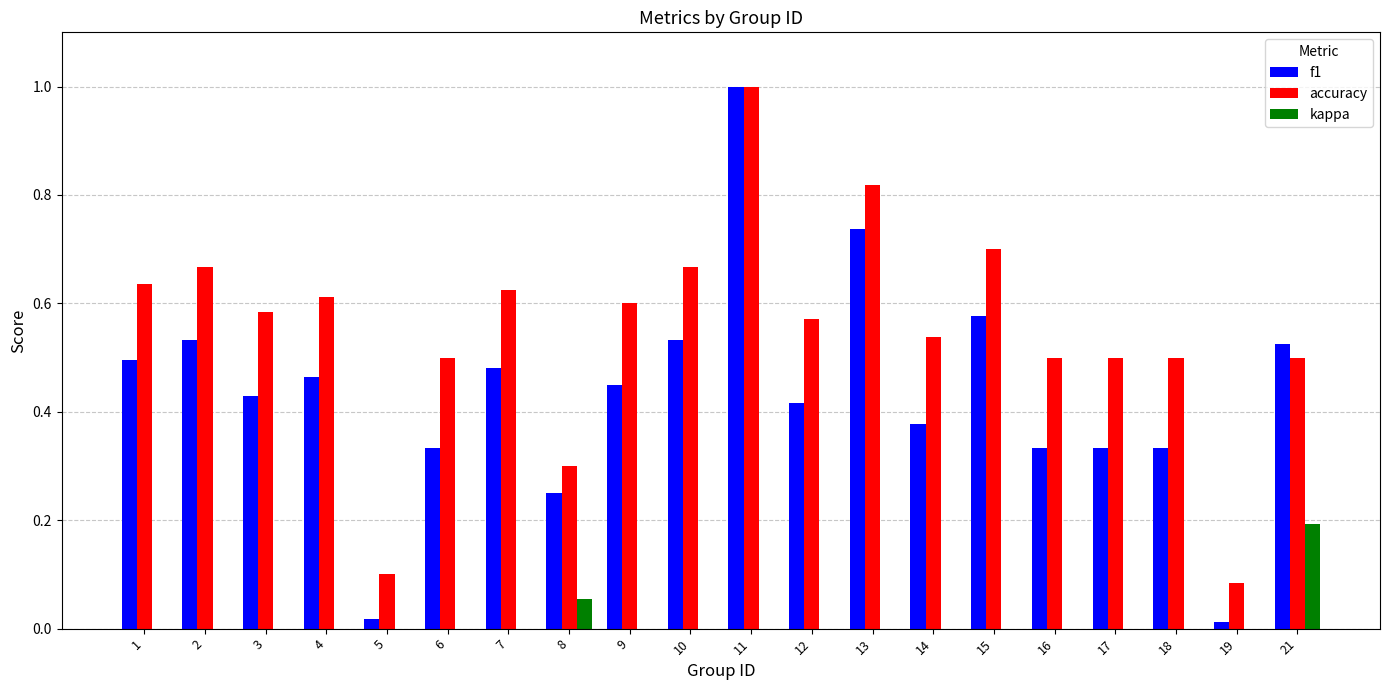

The f1 series shows 0.5 at 1. True or false?

True